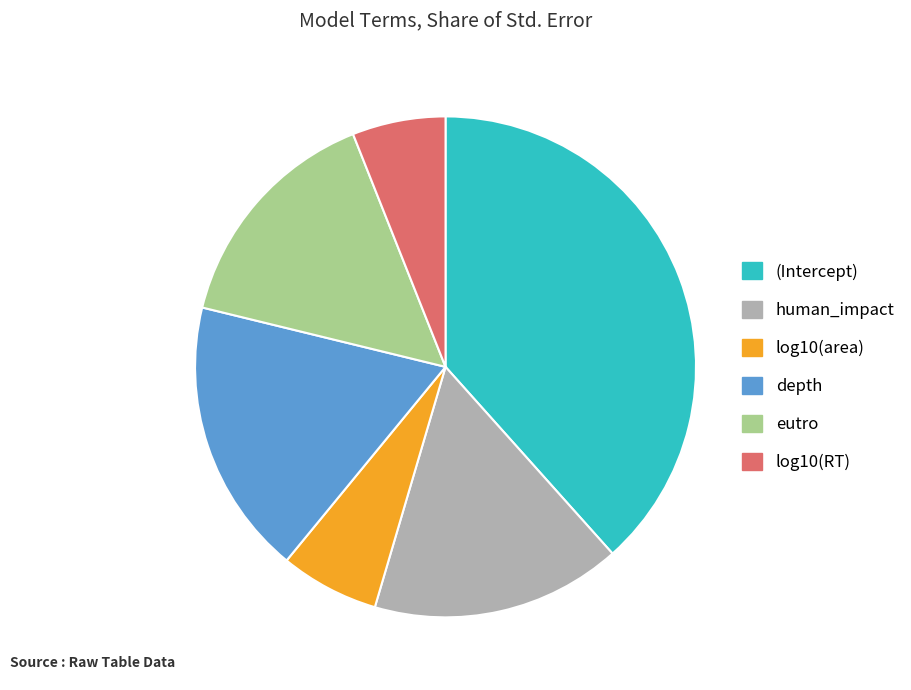

Is depth the majority of the pie?

No